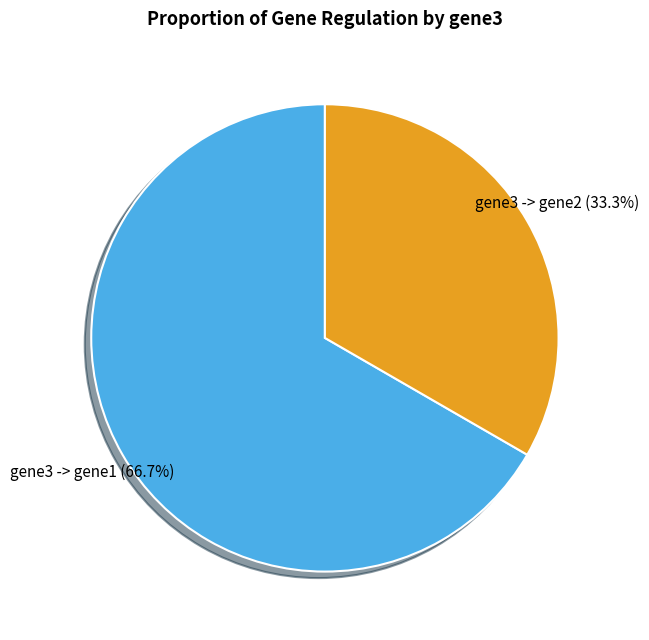

Combined, what portion of the pie is gene3 -> gene1 and gene3 -> gene2?

100.0%